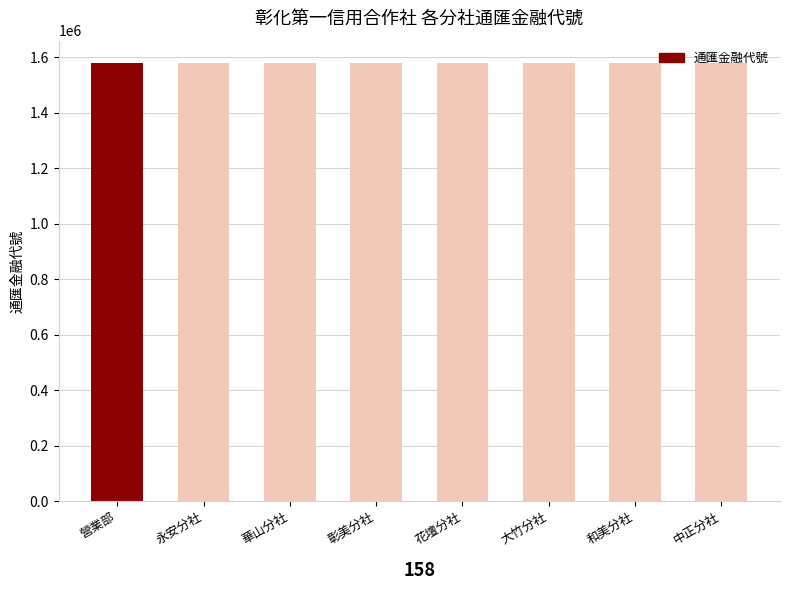

What is the greatest value displayed?

1580082